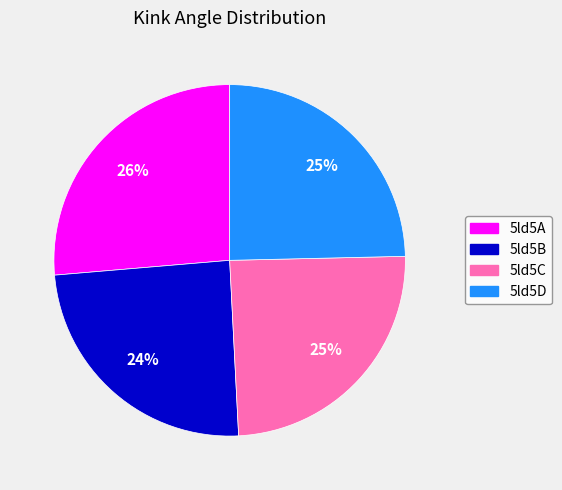

What percentage is the 5ld5D slice, to the nearest percent?

25%